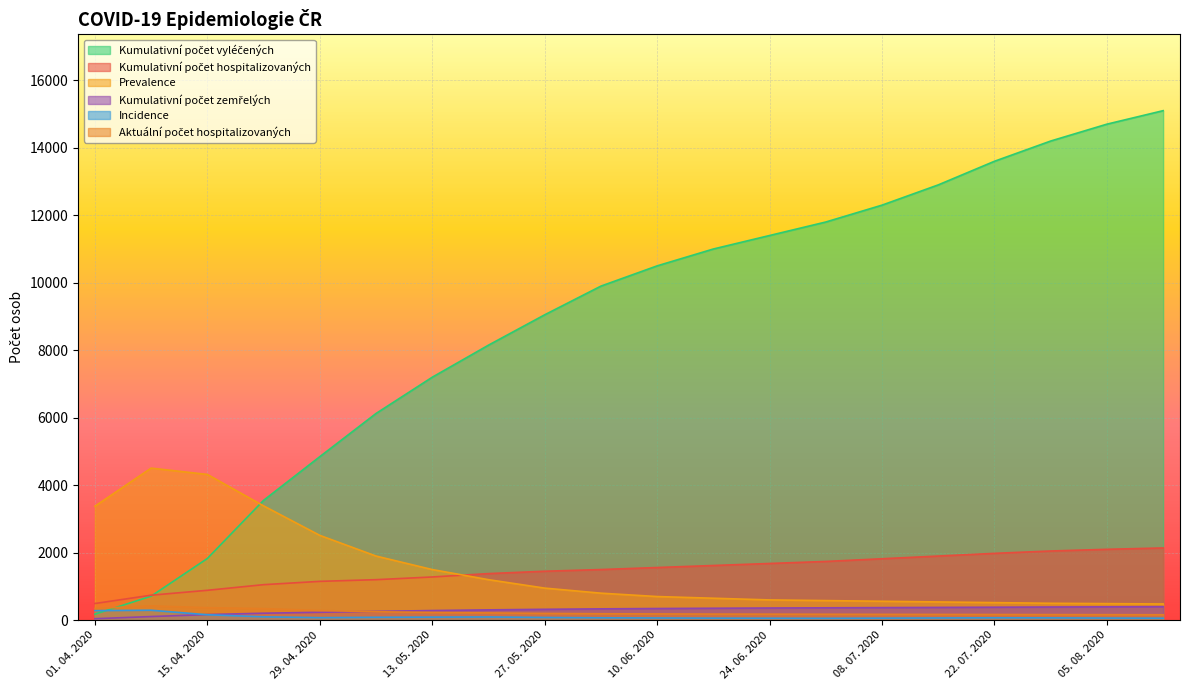

What is the value of the Kumulativní počet vyléčených point at the 19th from the left?

14700